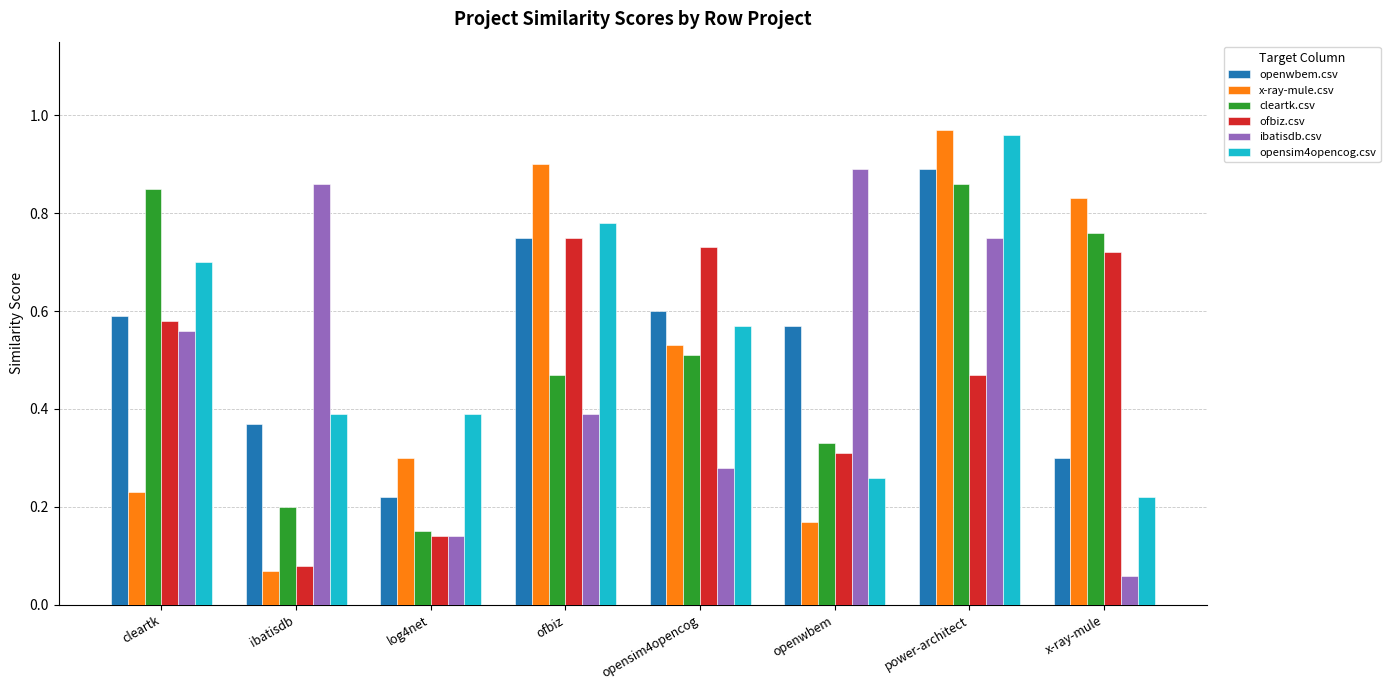

How many cleartk.csv values are between 0 and 1?

8